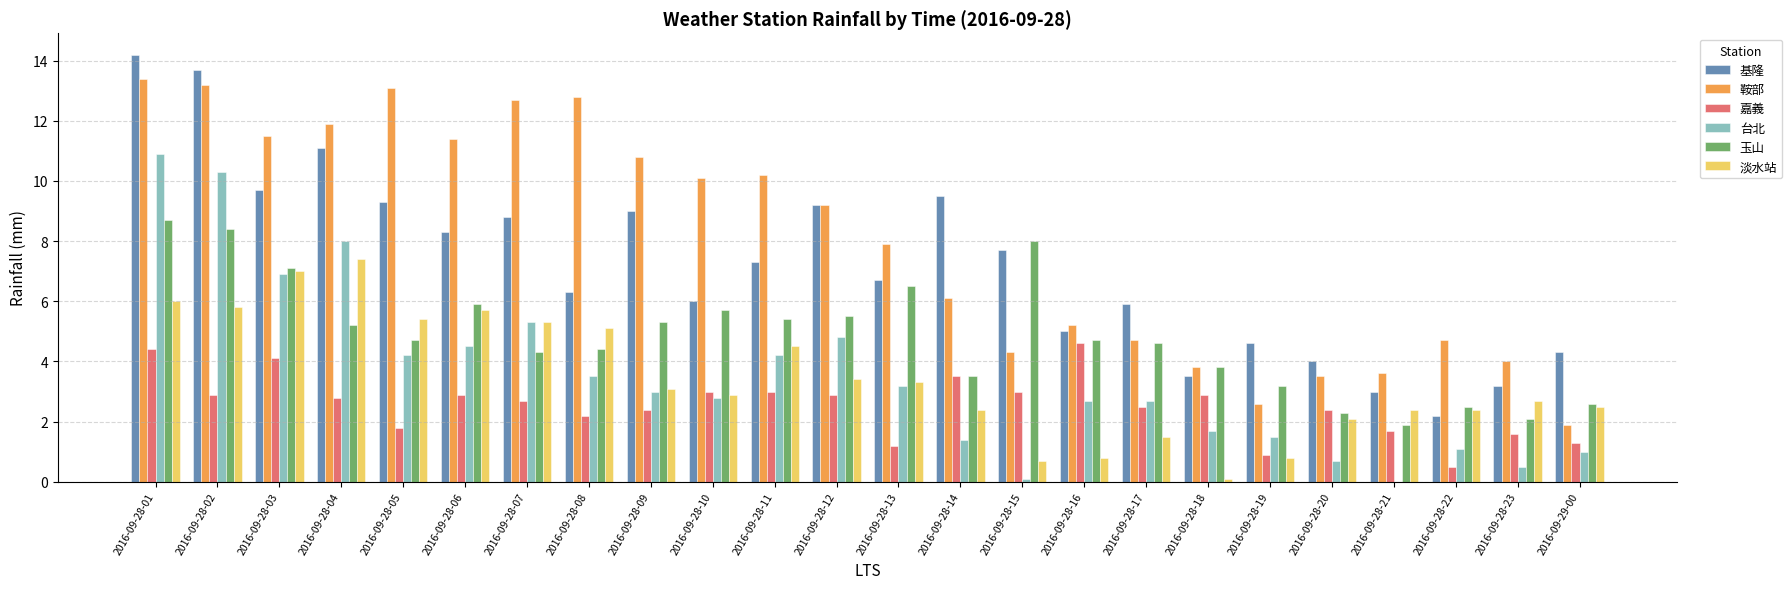

What is the maximum value shown in the chart?

14.2